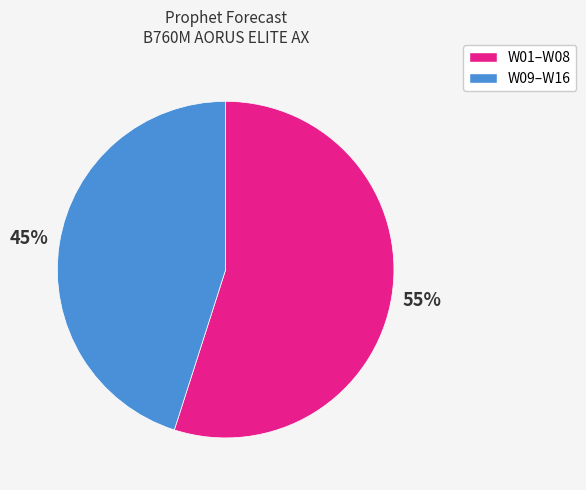

Is there any slice that represents more than half of the pie?

Yes